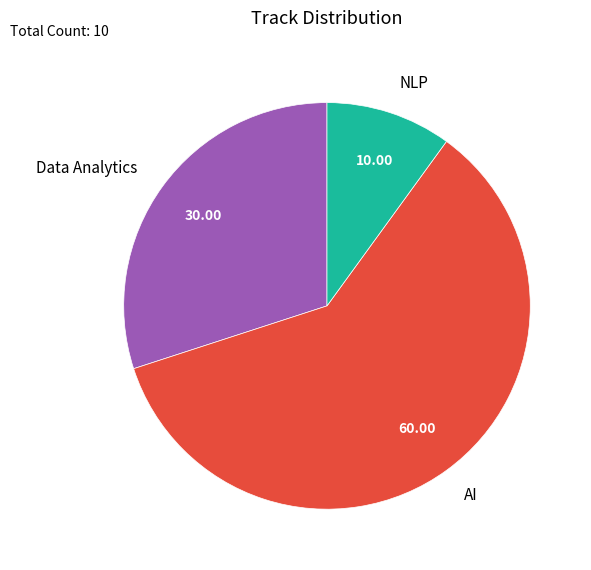

Does NLP represent more than half of the total?

No